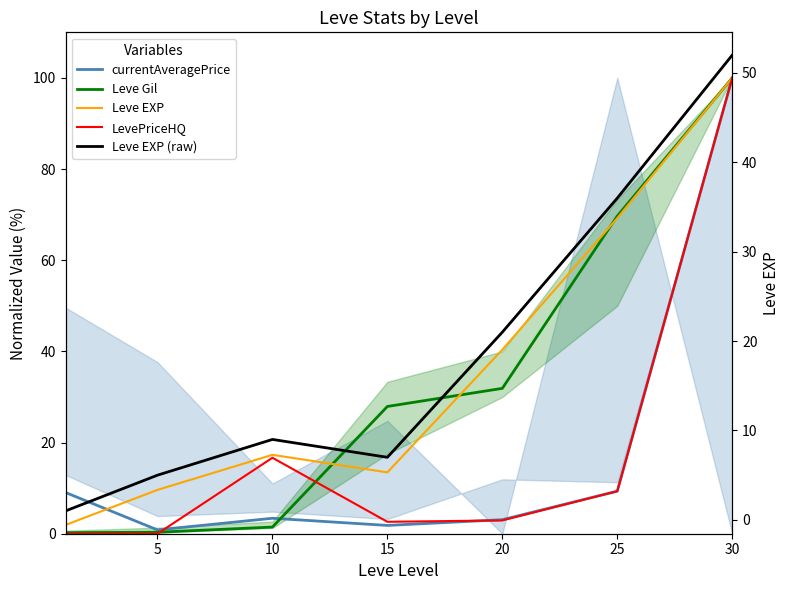

The value of Leve EXP (raw) at 30 is 52.0. True or false?

True